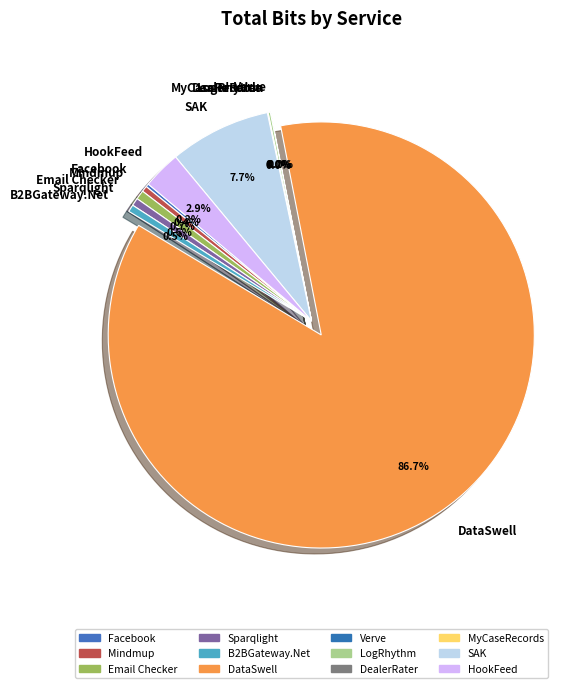

Between DataSwell and Sparqlight, which is larger?

DataSwell